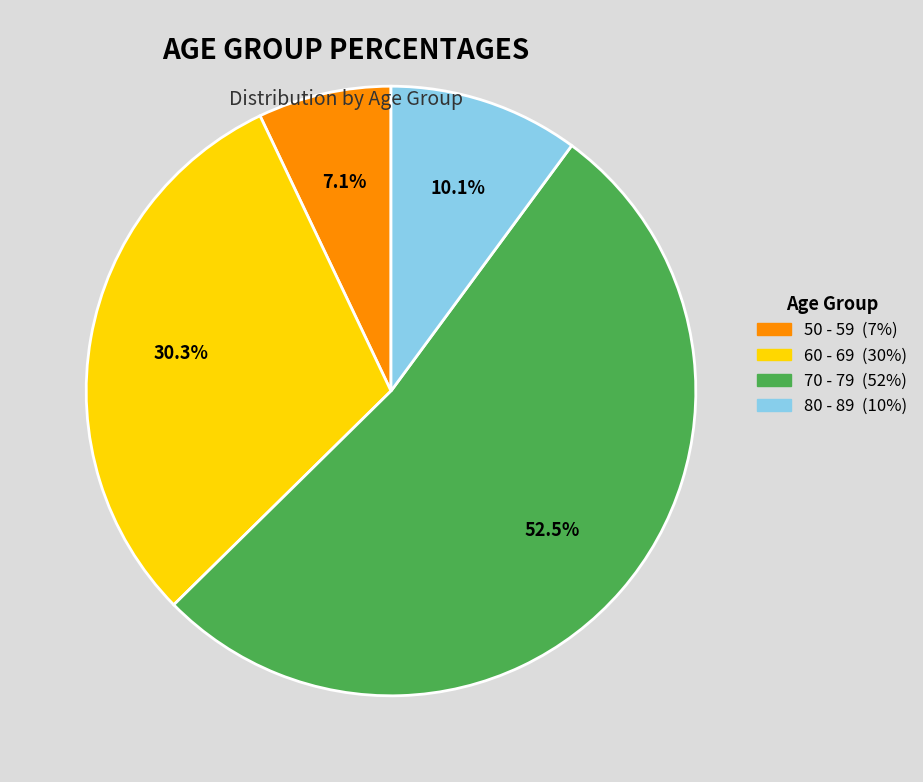

Is it true that 50 - 59 is 7% of the pie?

True